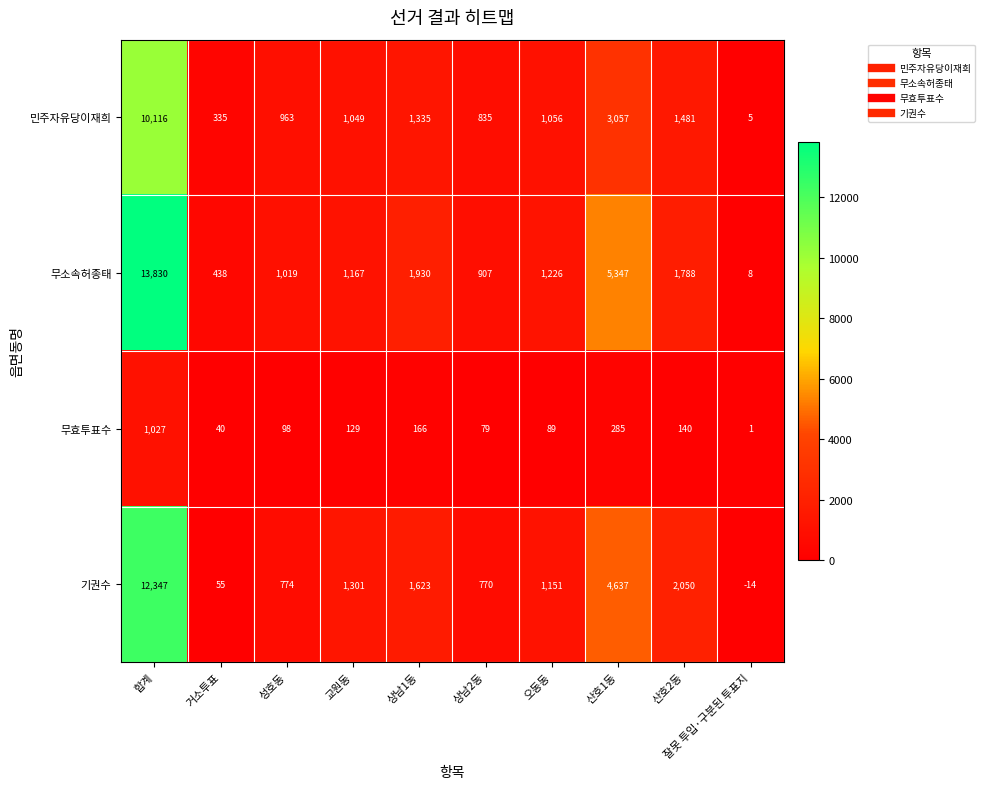

Rank the series at 오동동 from lowest to highest value.

무효투표수, 민주자유당이재희, 기권수, 무소속허종태